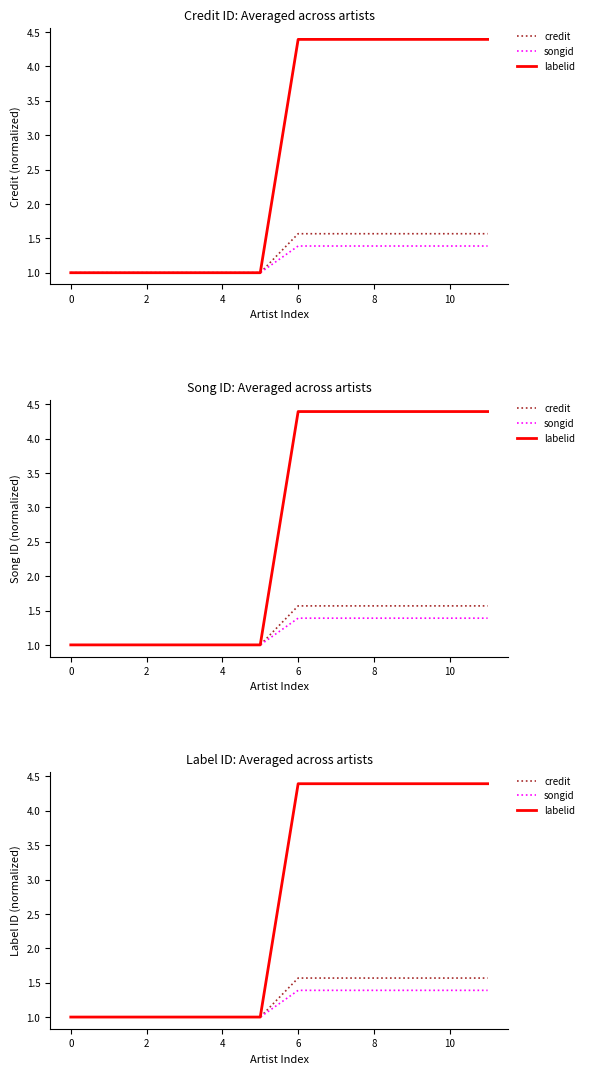

What value does the songid series have at 9?

1.4